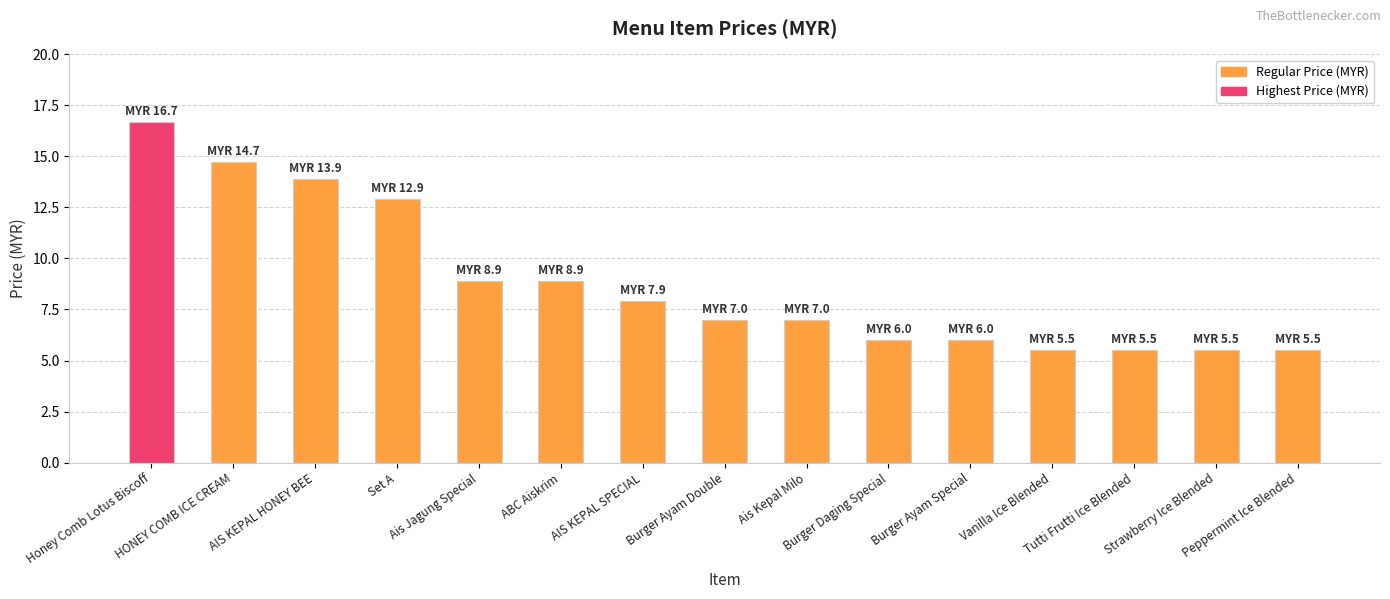

How many series are shown in this chart?

1